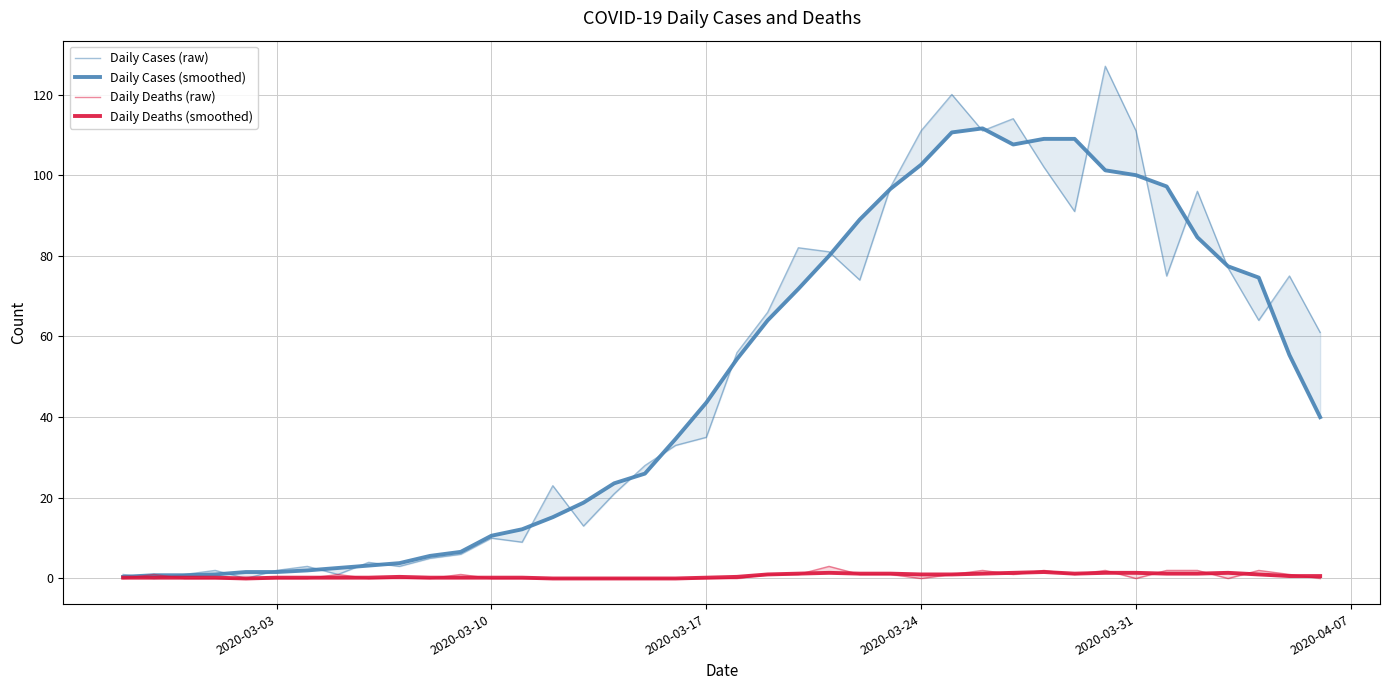

In Daily Cases (raw), how many points are higher than both neighbors (excluding endpoints)?

11